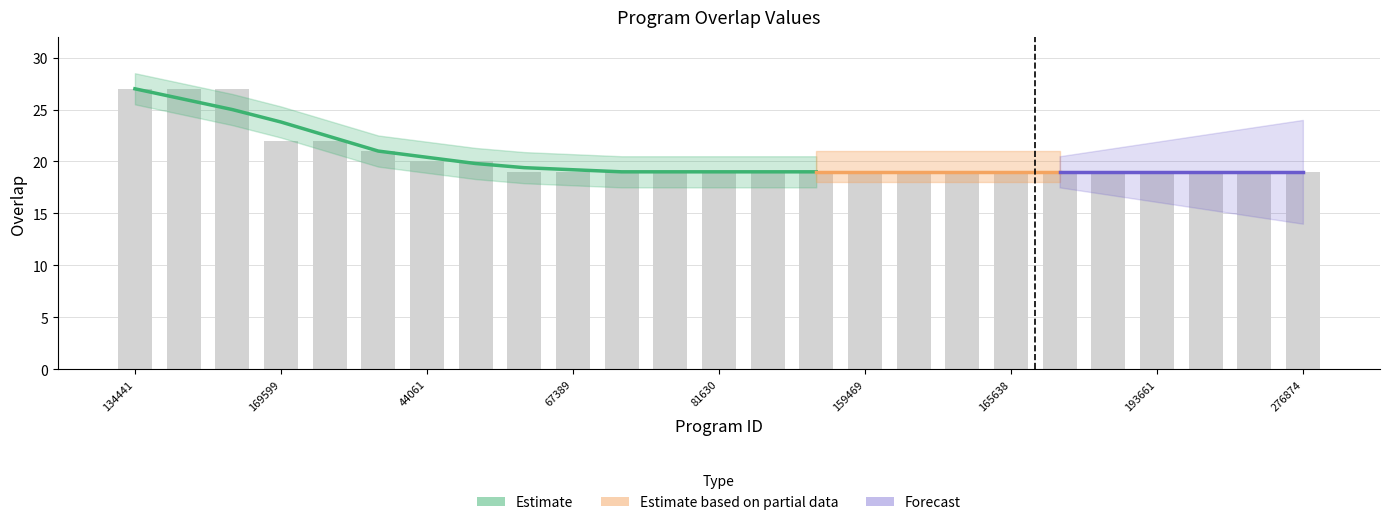

How many bars are there in total?

25